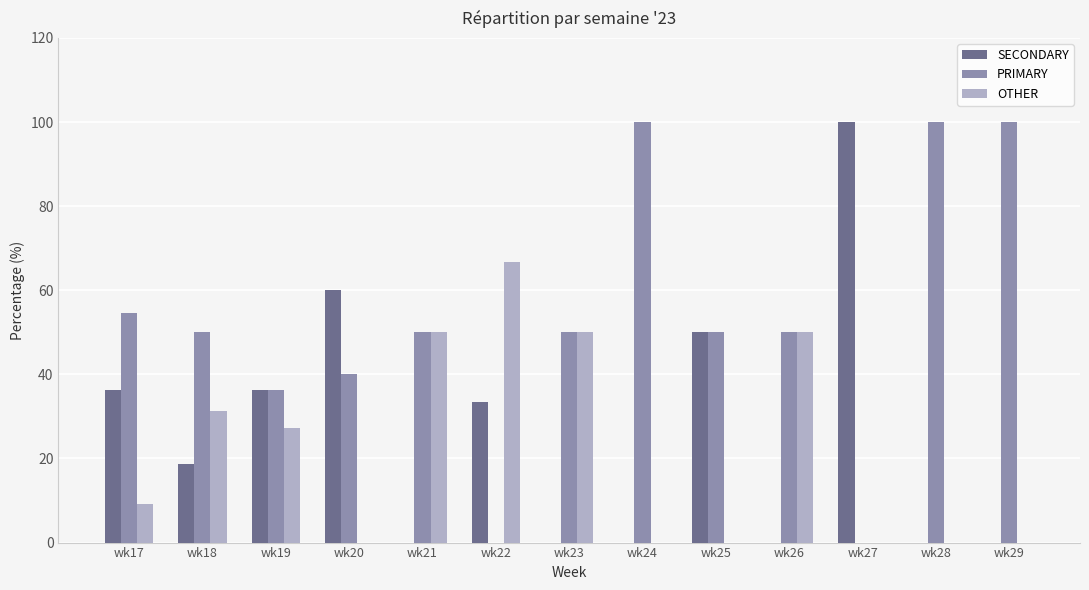

True or false: OTHER has a value of 31.2 at wk18.

True